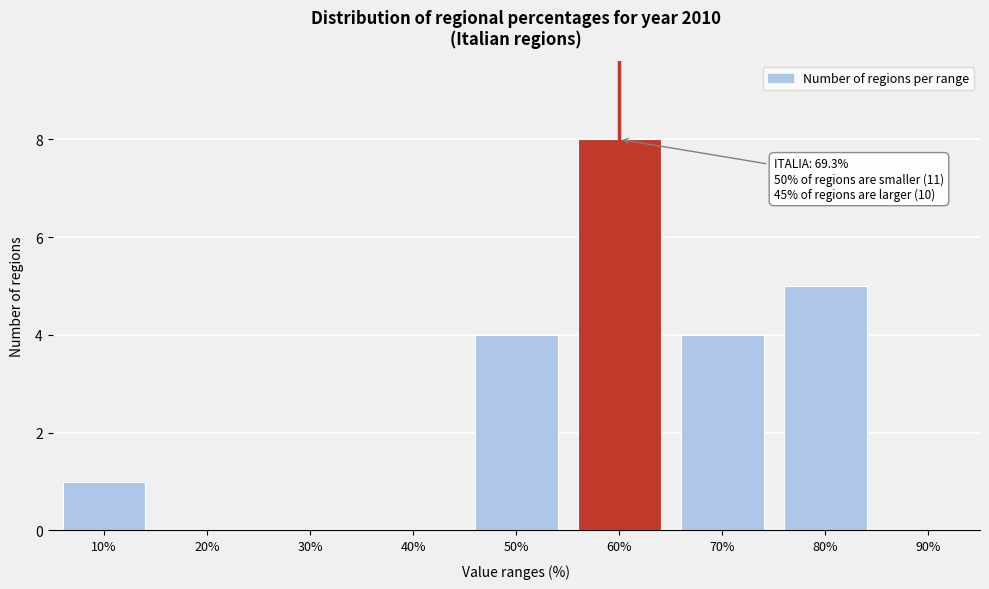

Reading left to right, list all the values displayed in this chart.

10%=1	20%=0	30%=0	40%=0	50%=4	60%=8	70%=4	80%=5	90%=0